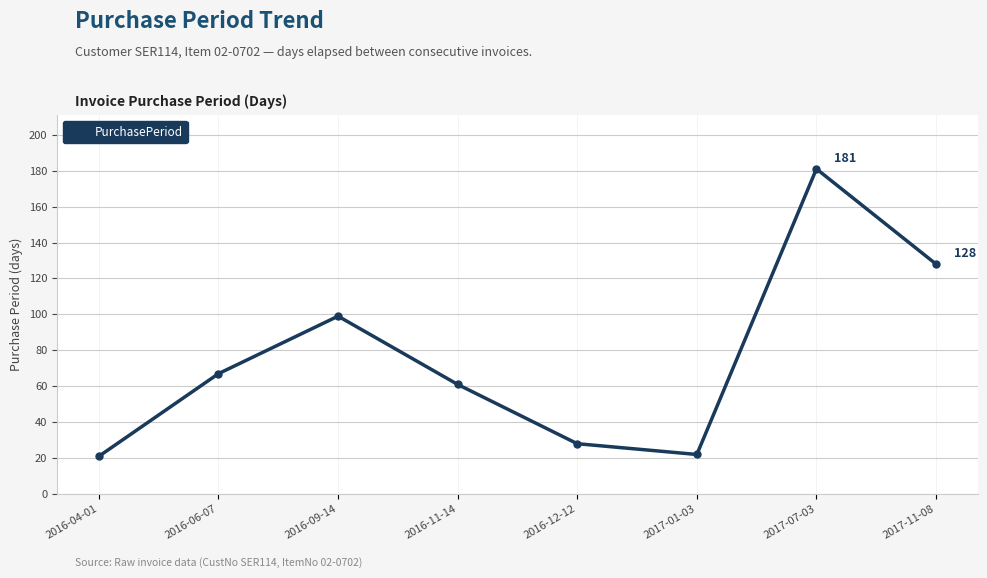

True or false: the data shows 115 at 2016-06-07.

False